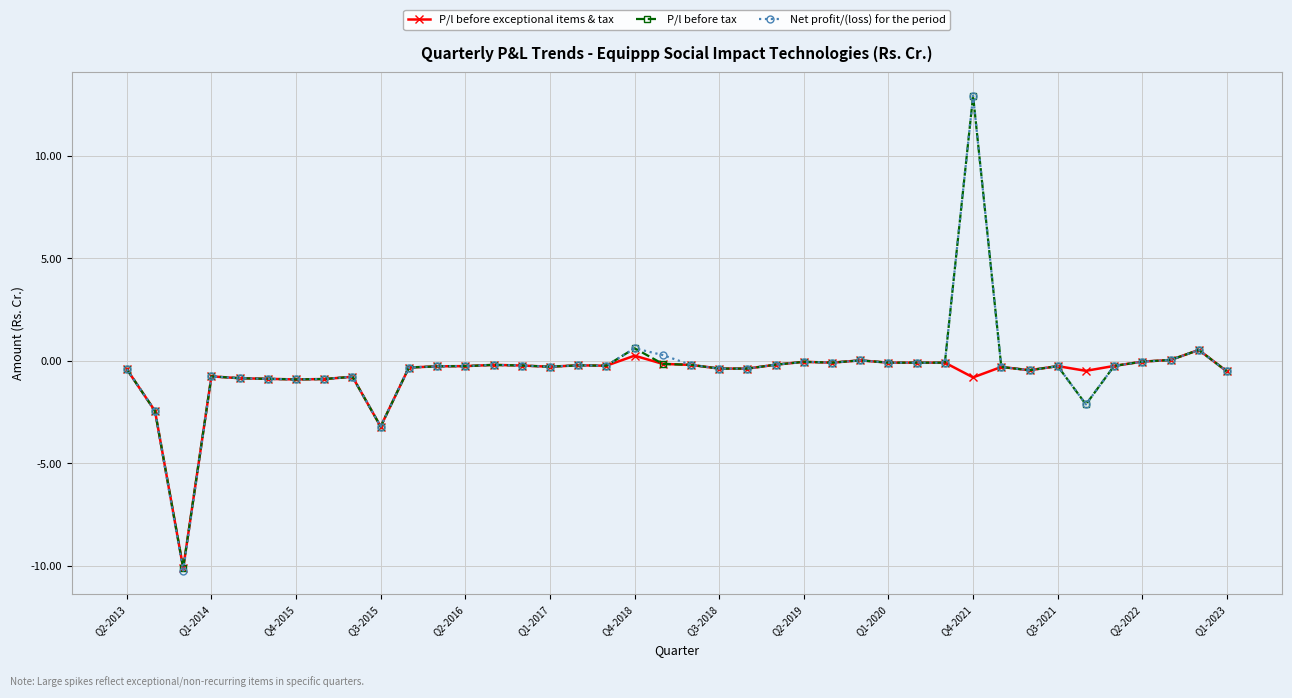

At how many categories does at least one series exceed 4?

1